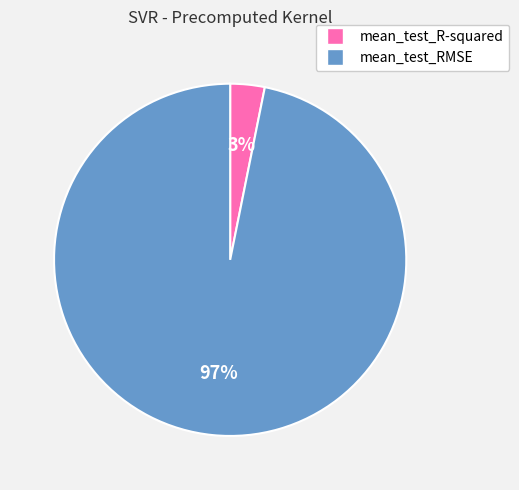

Do mean_test_RMSE and mean_test_R-squared together represent more than half of the pie?

Yes